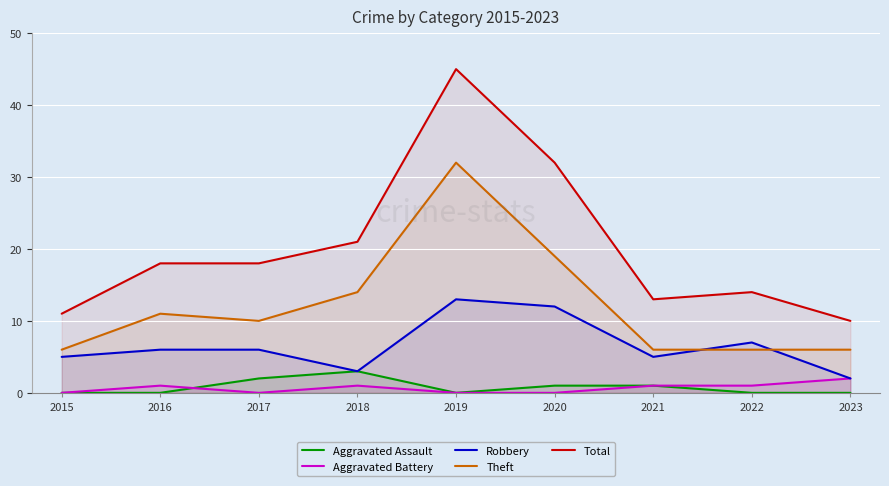

Where does the Aggravated Battery series first go above 1?

2023